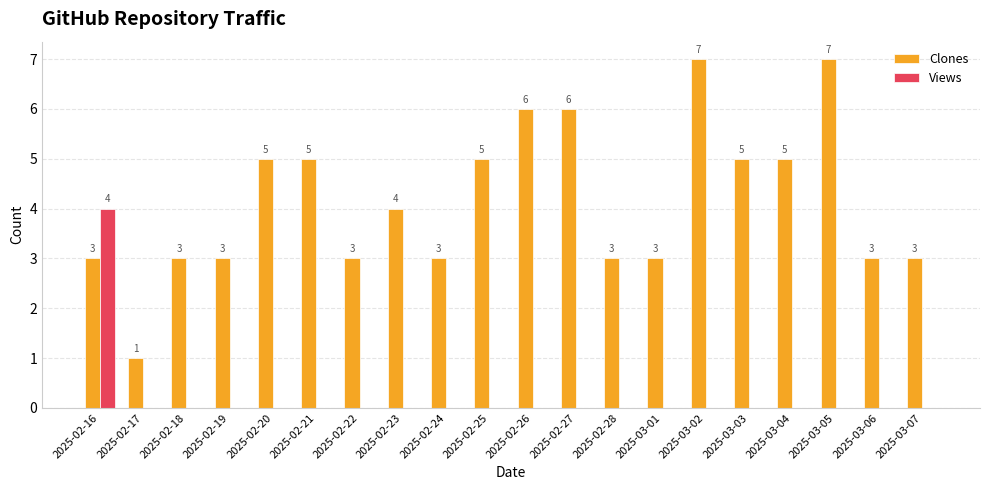

Which series changed the most between 2025-02-22 and 2025-03-03?

Clones